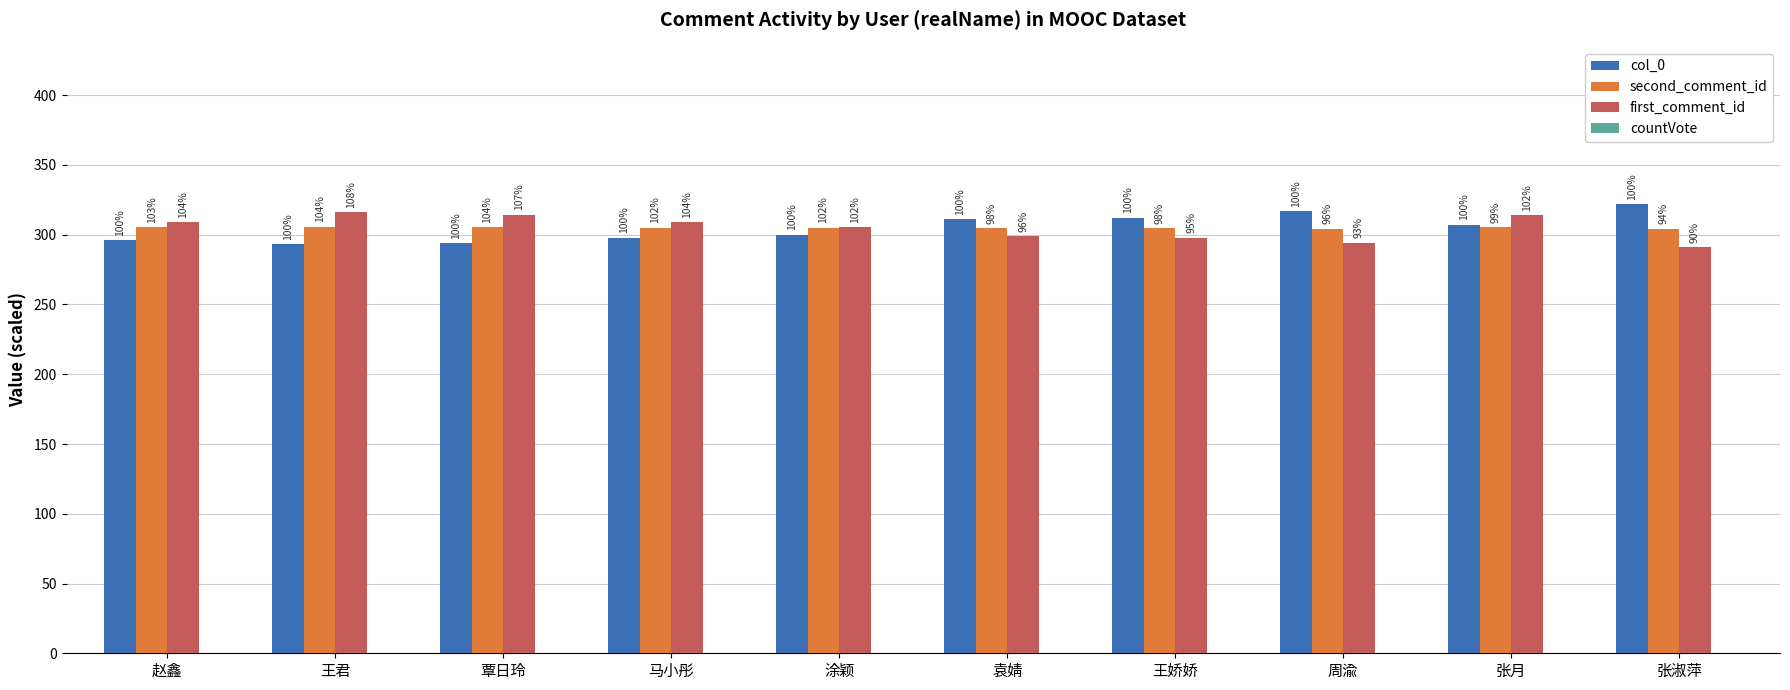

Is the value of first_comment_id at 马小彤 greater than the value of second_comment_id at 袁婧?

Yes